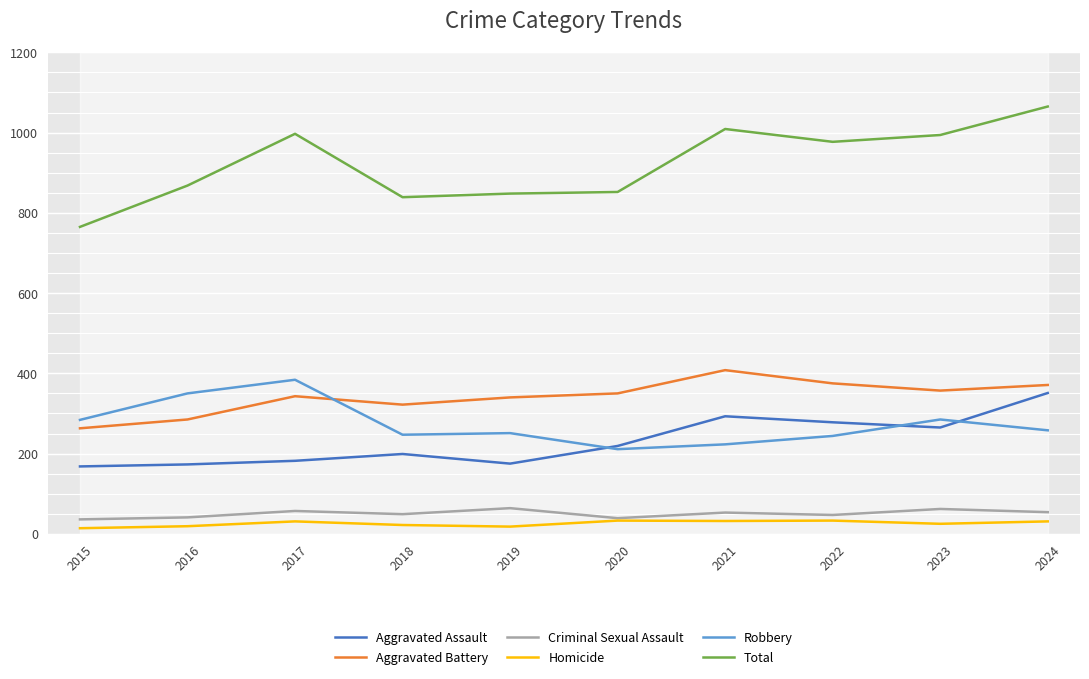

Is the value of Robbery at 2020 greater than the value of Aggravated Battery at 2021?

No